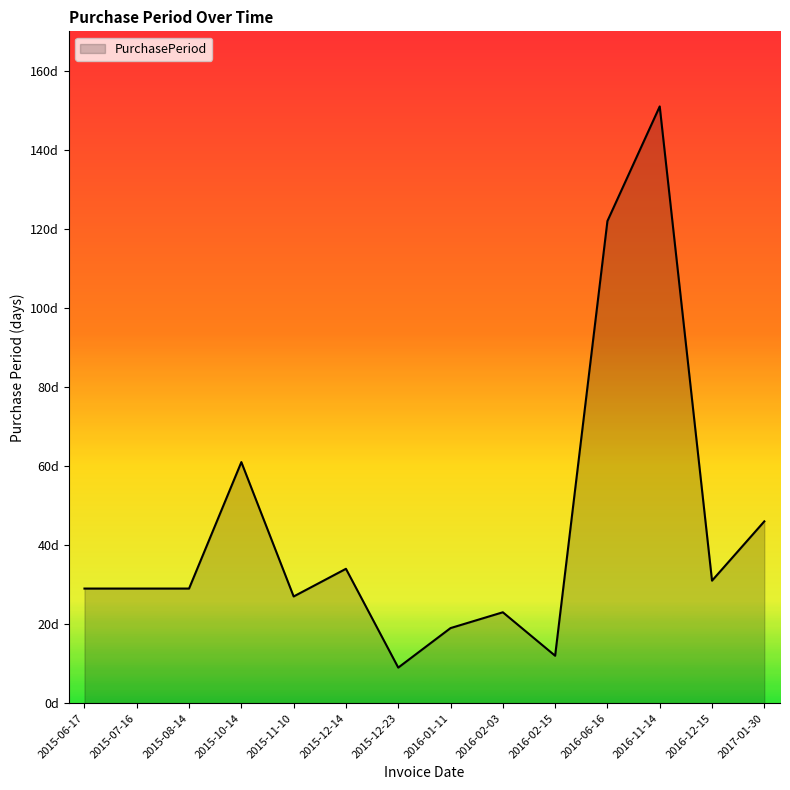

What is the difference between the values at 2016-02-03 and 2015-12-23?

14